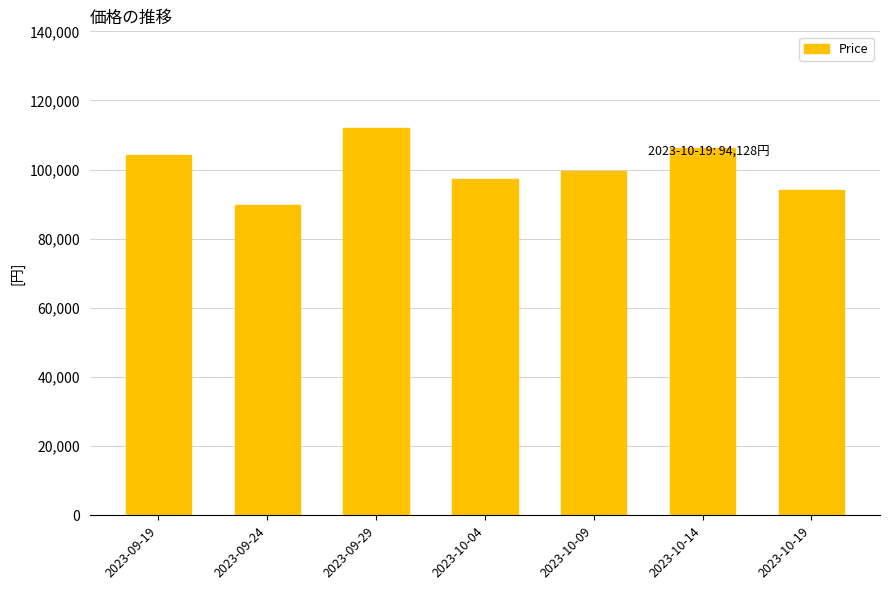

What is the minimum value shown in the chart?

89754